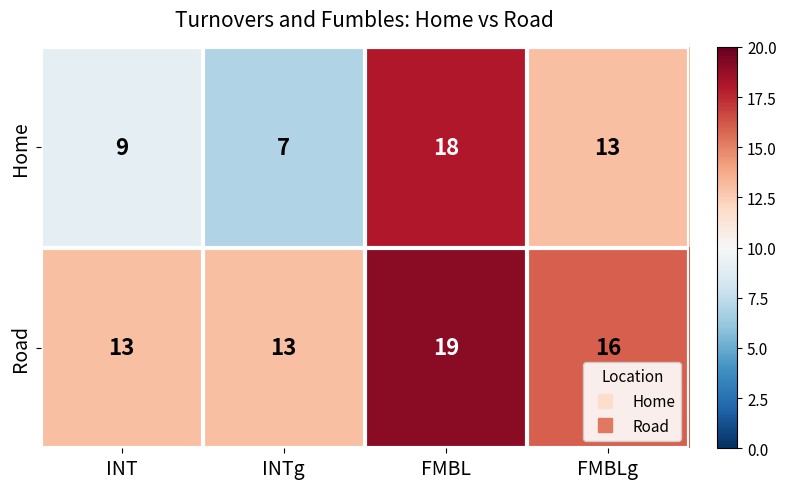

Count the number of categories in the chart.

4